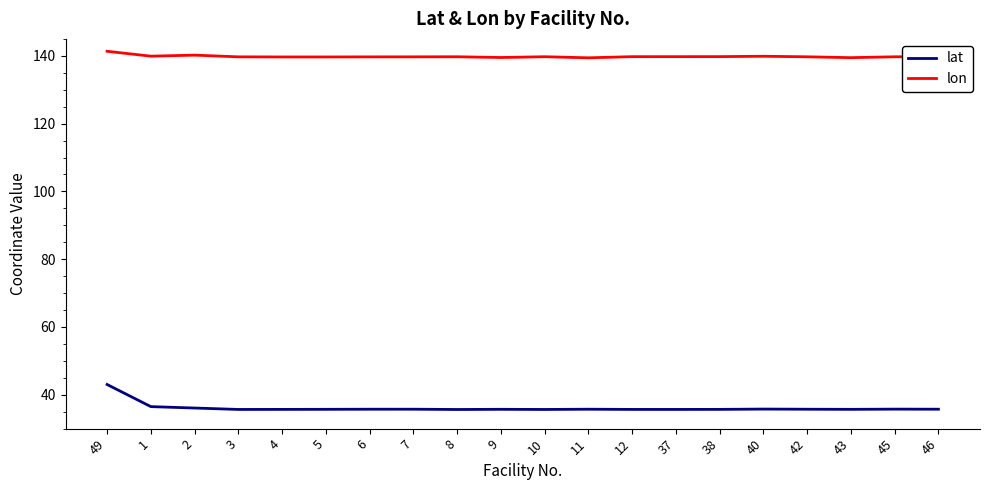

True or false: lon and lat intersect in this chart.

False